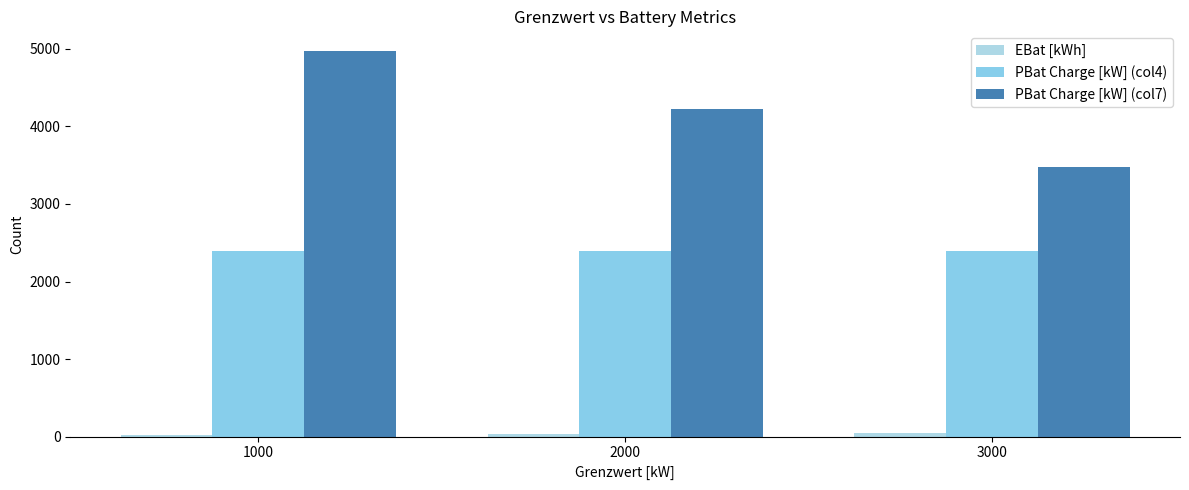

How many distinct data groups are displayed?

3